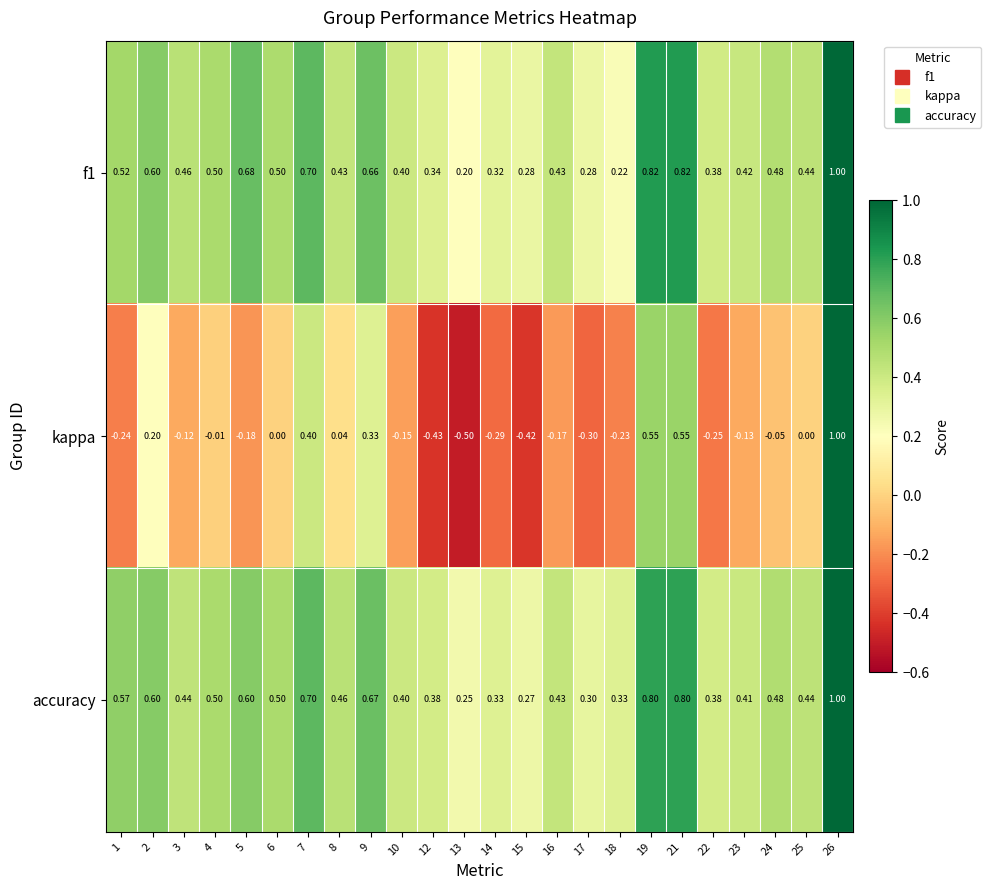

Which series has the largest total across all categories?

accuracy